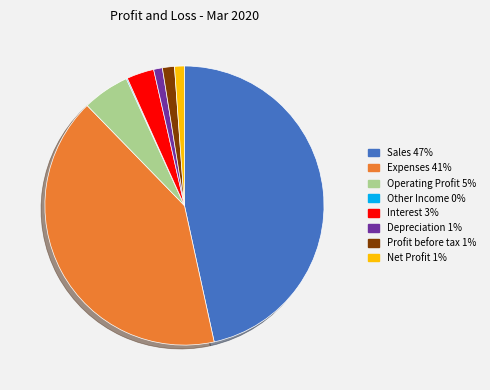

Which slice is the largest?

Sales